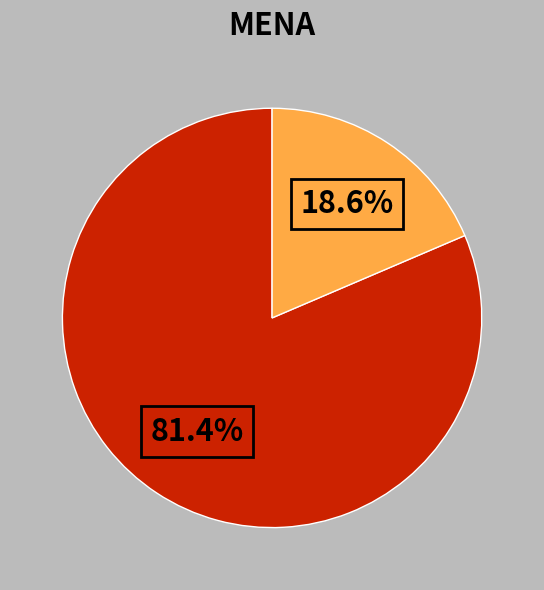

How many segments does this pie chart have?

2